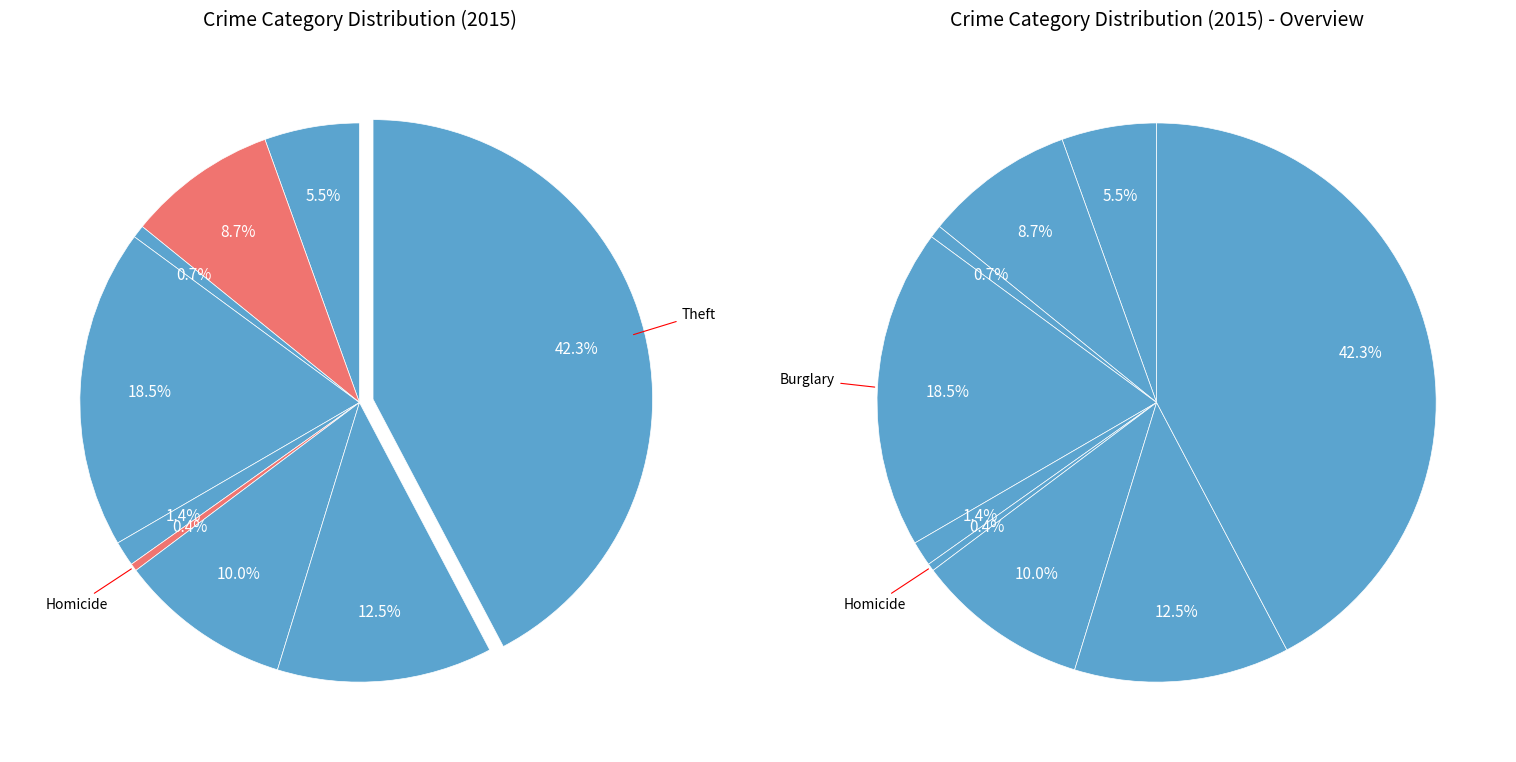

To the nearest percent, what is the difference between the largest and smallest slice percentages?

42%